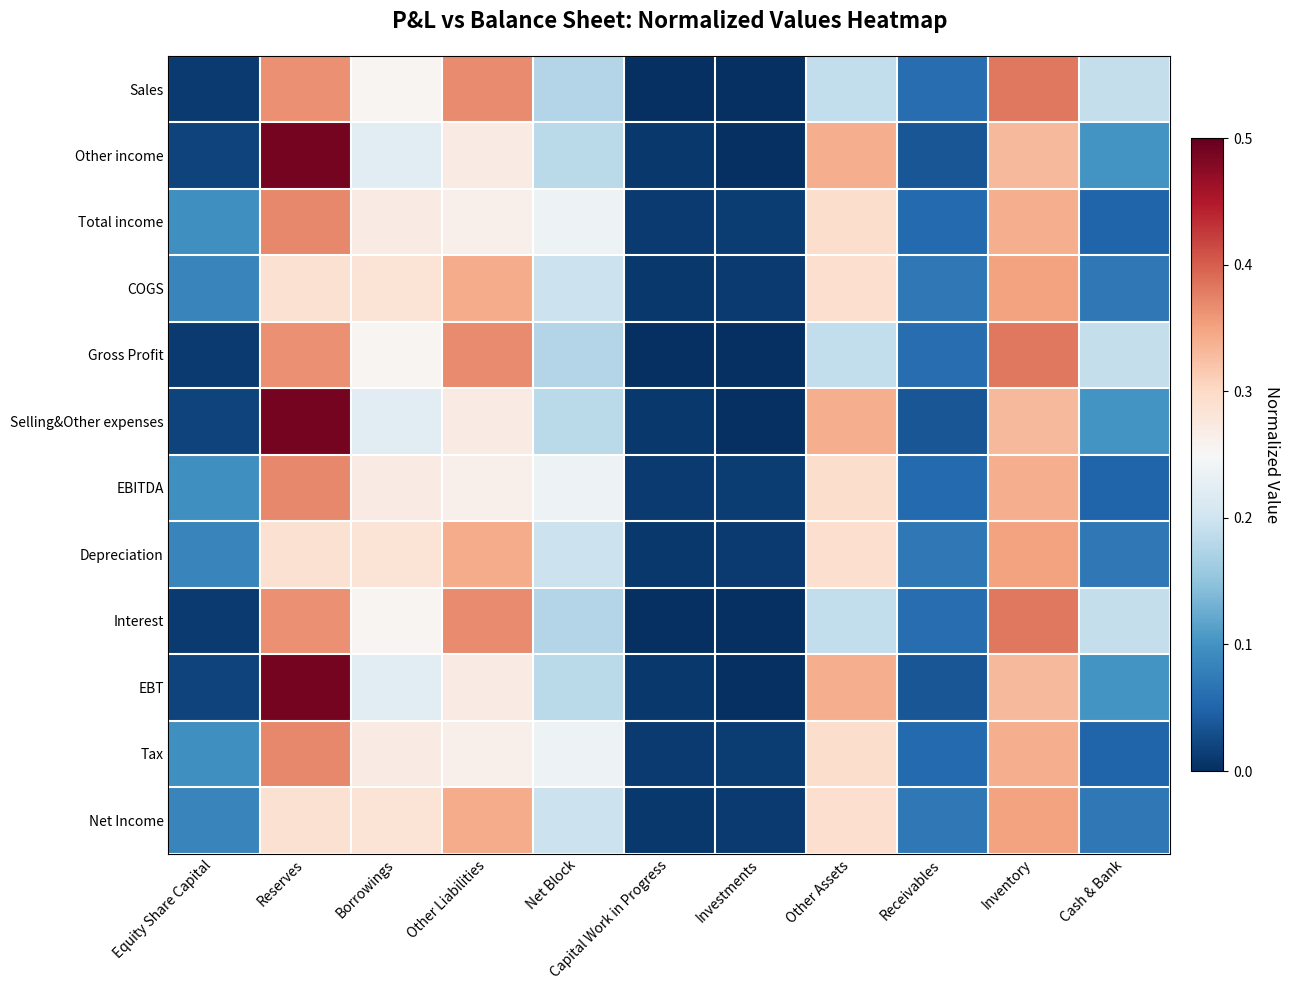

Which label corresponds to the largest value in the chart?

Reserves